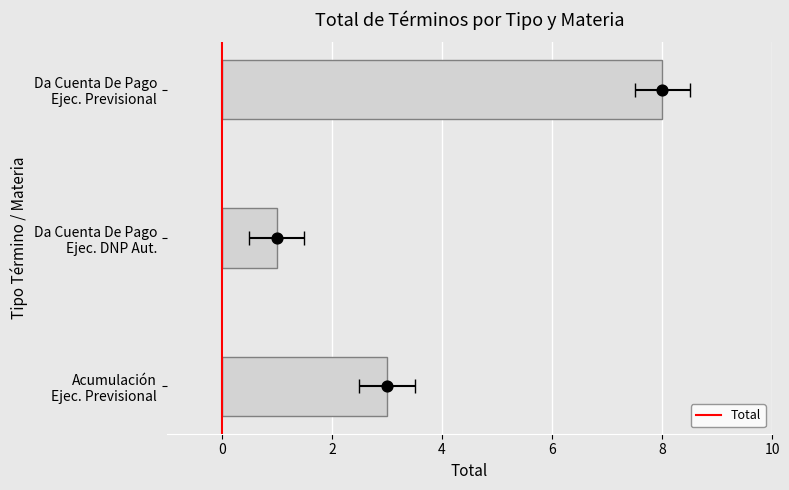

What is the change in value from Acumulación Ejec. Previsional to Da Cuenta De Pago Ejec. DNP Aut.?

-2